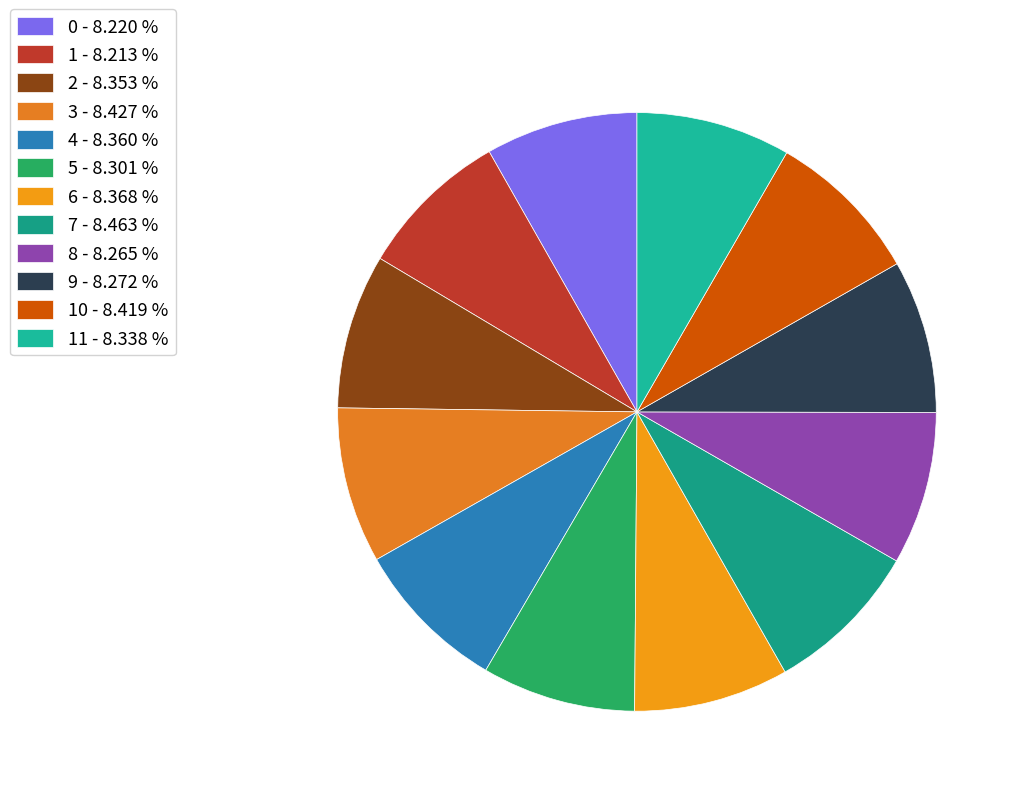

How many slices are in this pie chart?

12